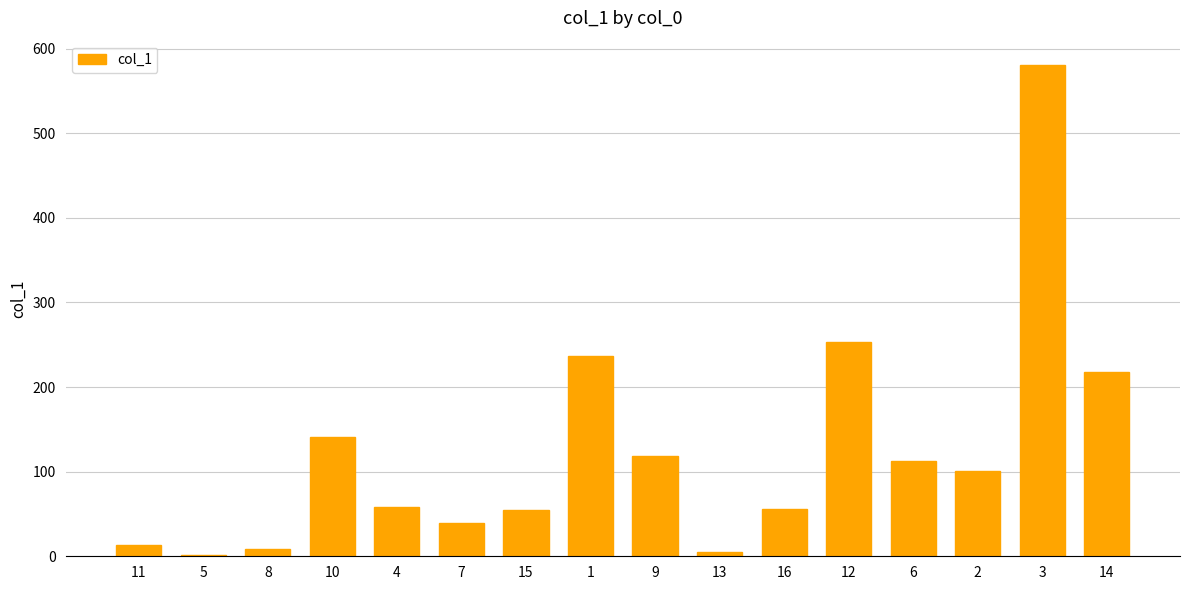

Which label corresponds to the largest value in the chart?

3